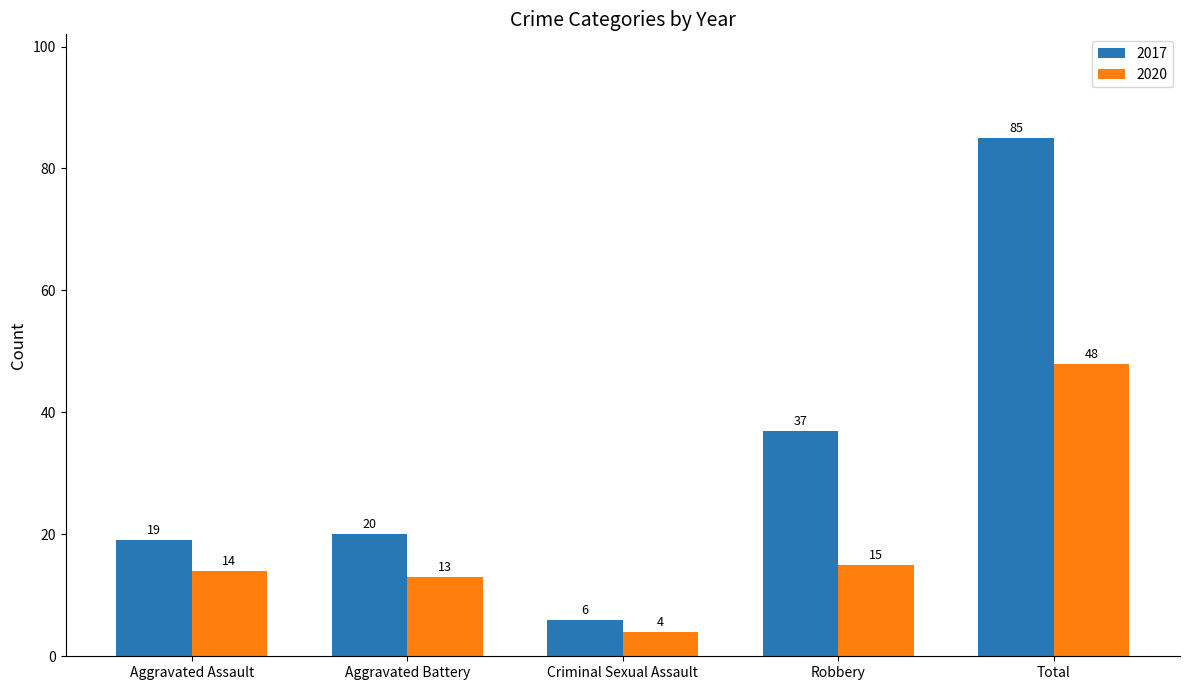

Which series changed the most between Criminal Sexual Assault and Robbery?

2017